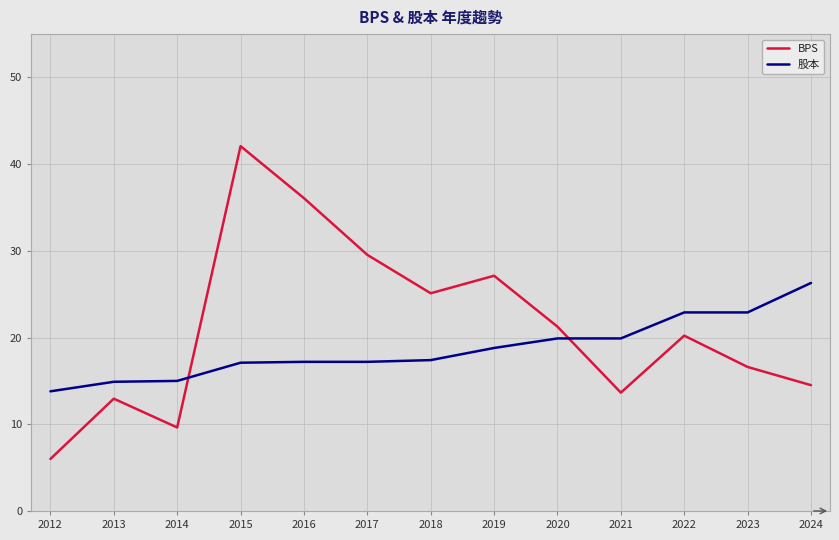

What is the spread (max minus min) of values at 2018?

7.7